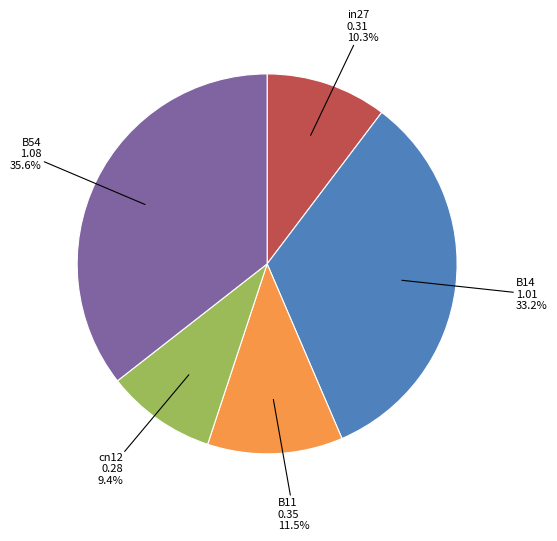

Is there a majority slice in this chart?

No